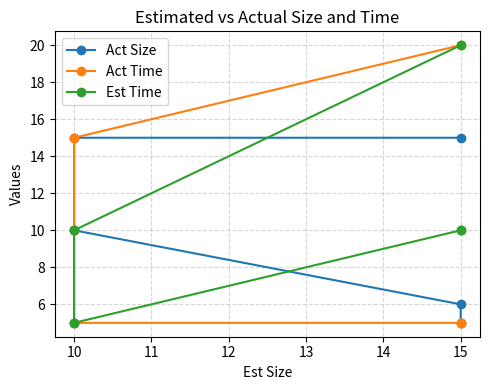

True or false: Act Size has a value of 15 at 10.

False